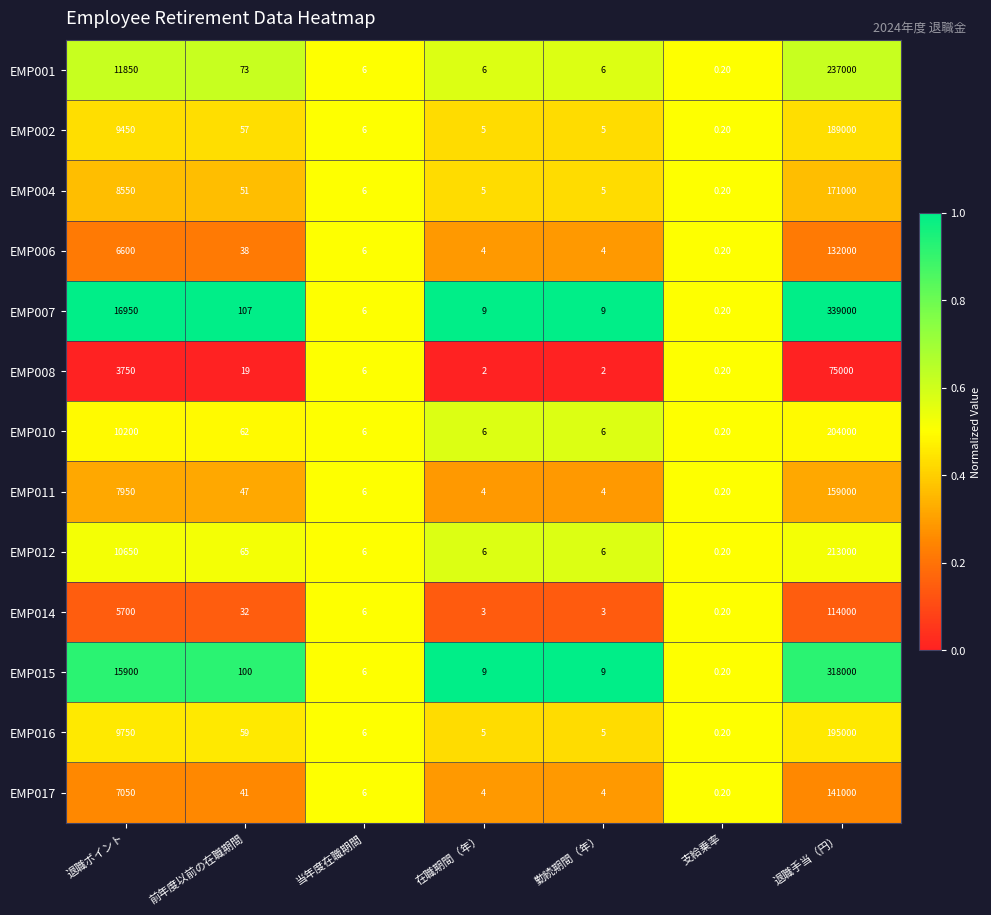

At how many categories does at least one series exceed 0?

7